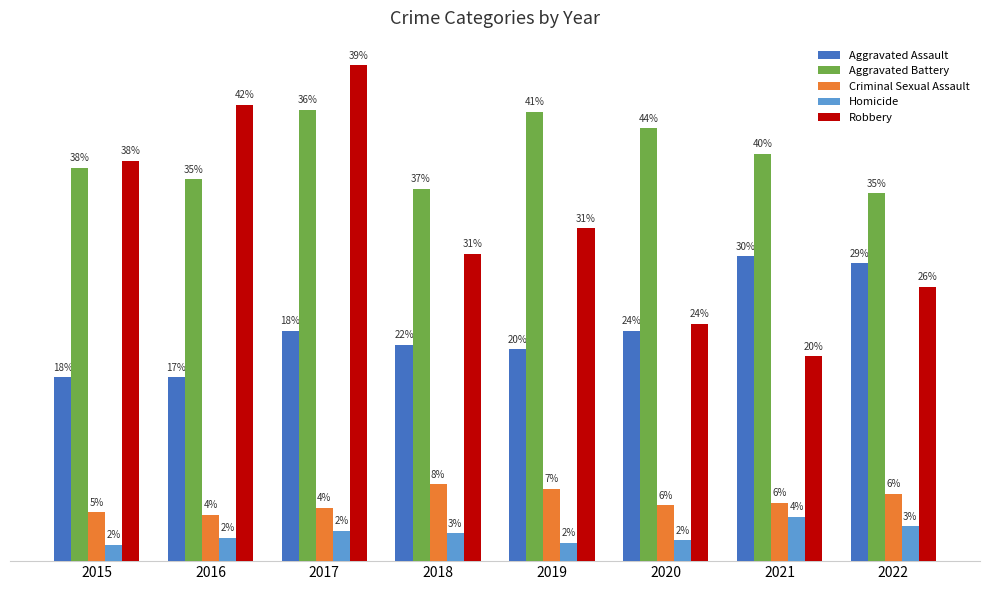

Which series has the largest total across all categories?

Aggravated Battery